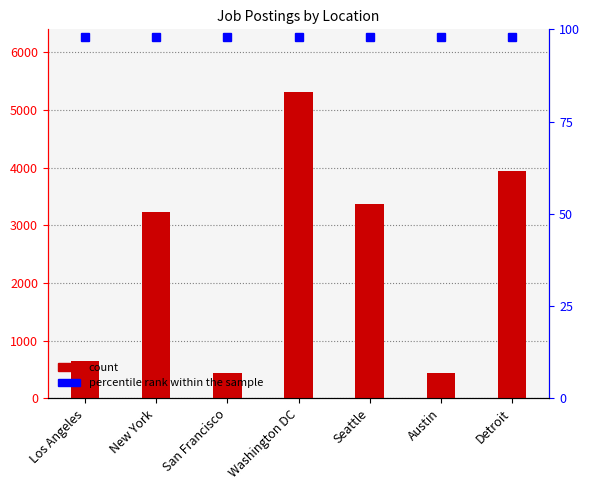

Reading left to right, what are all the values shown in this chart?

640	3226	435	5316	3375	434	3945